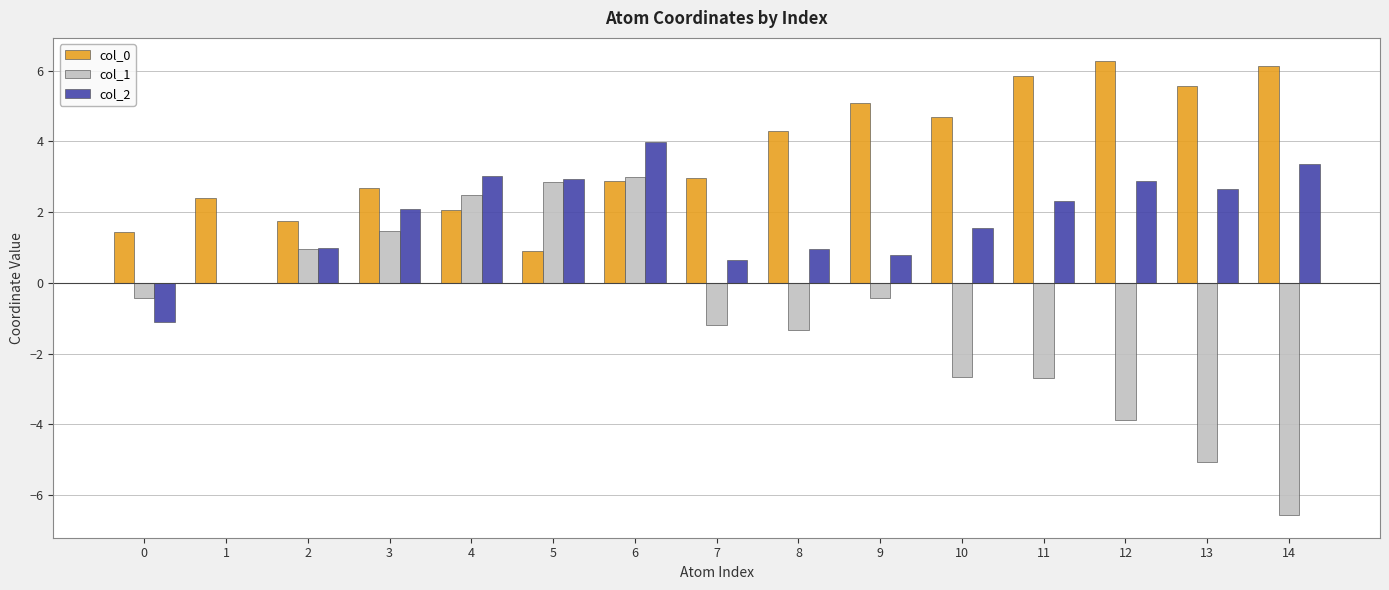

What is the sum of all col_2 values?

27.1